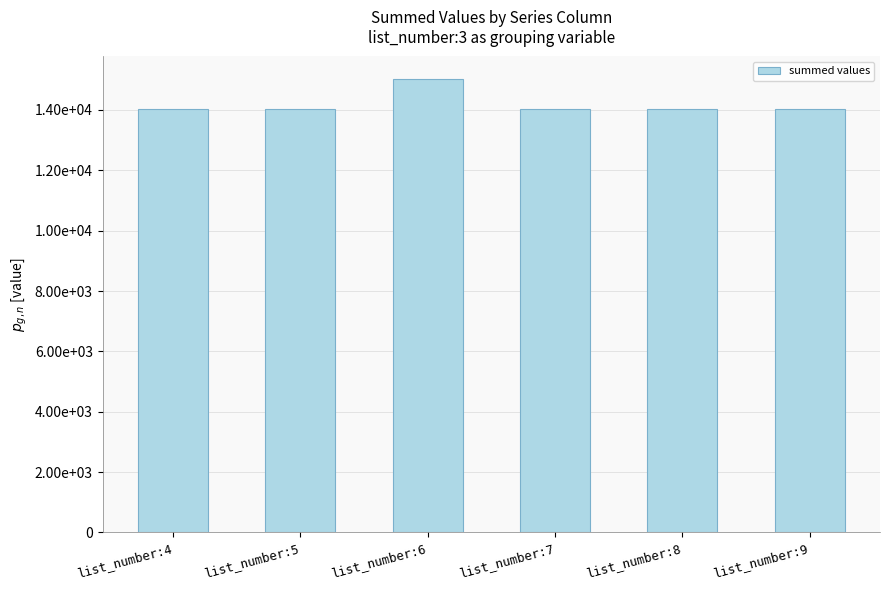

What is the maximum value shown in the chart?

15019